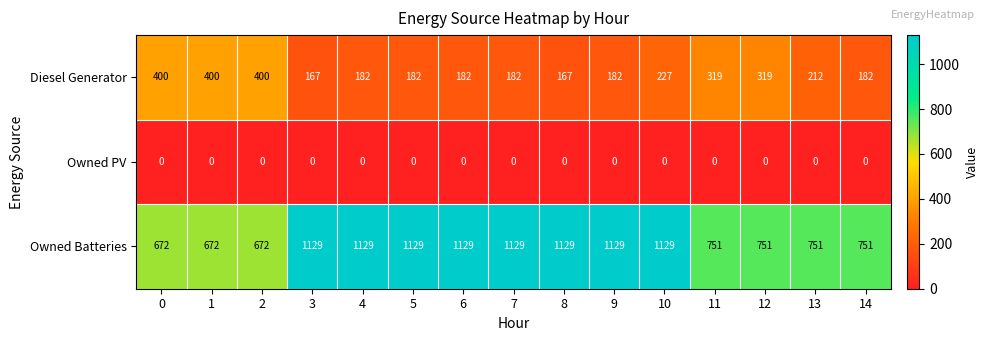

What is the difference between the highest and lowest values at 3?

1129